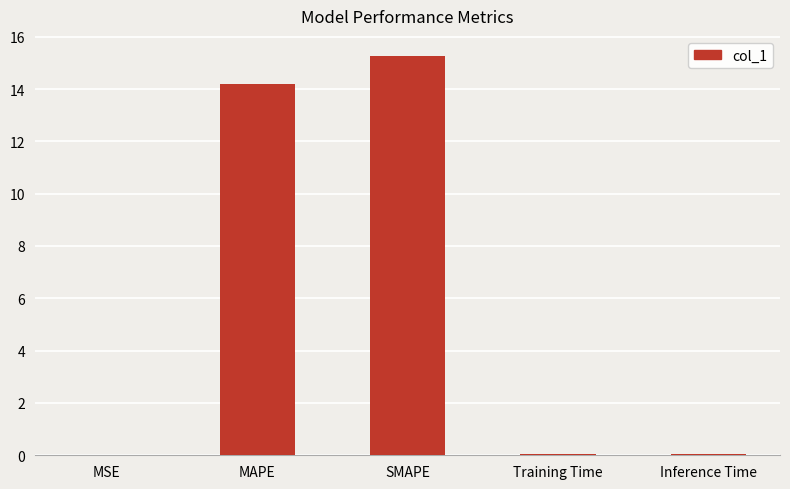

What is the greatest value displayed?

15.3